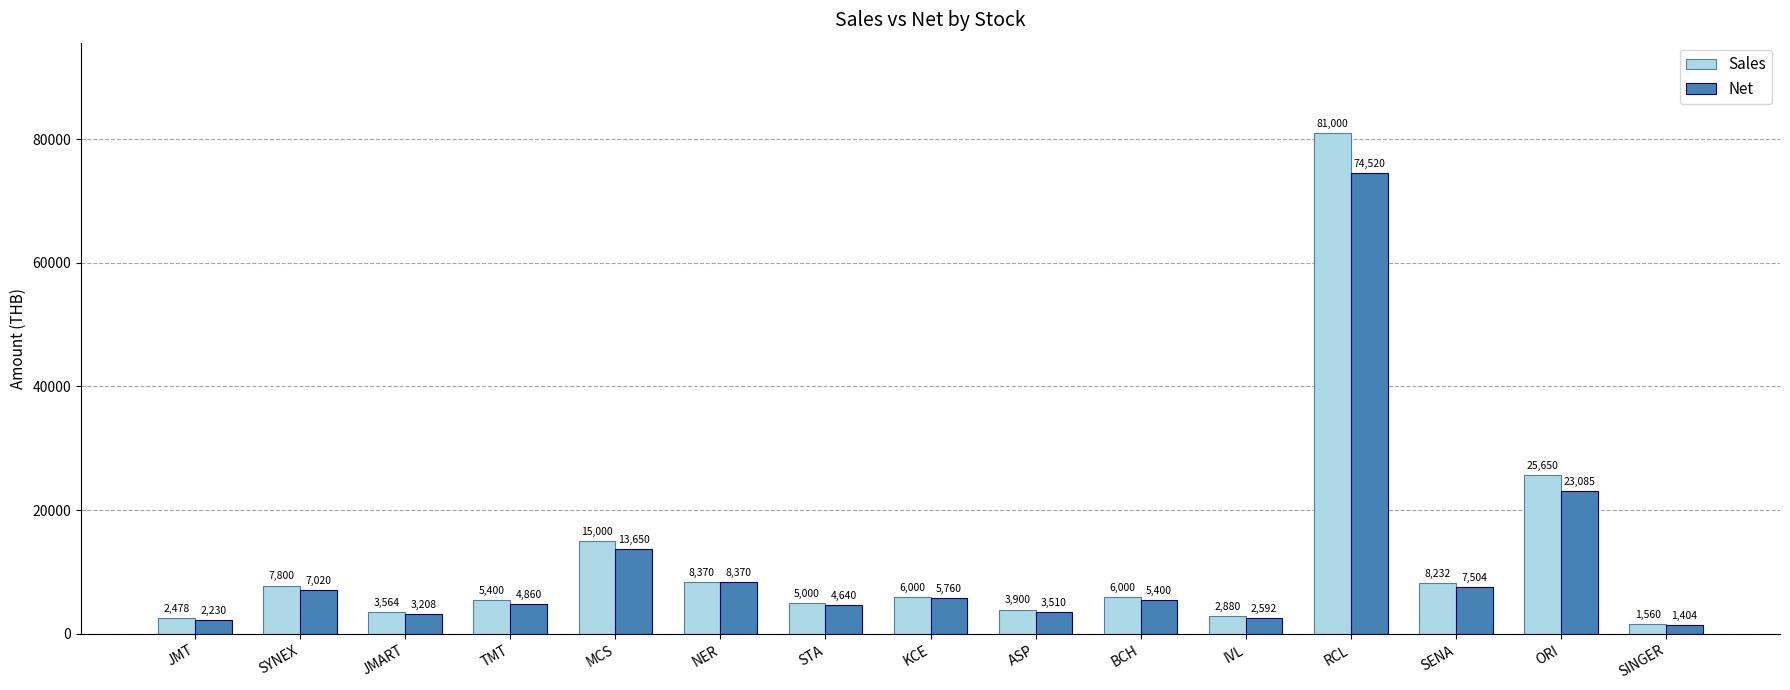

How many bars are there in each group?

2